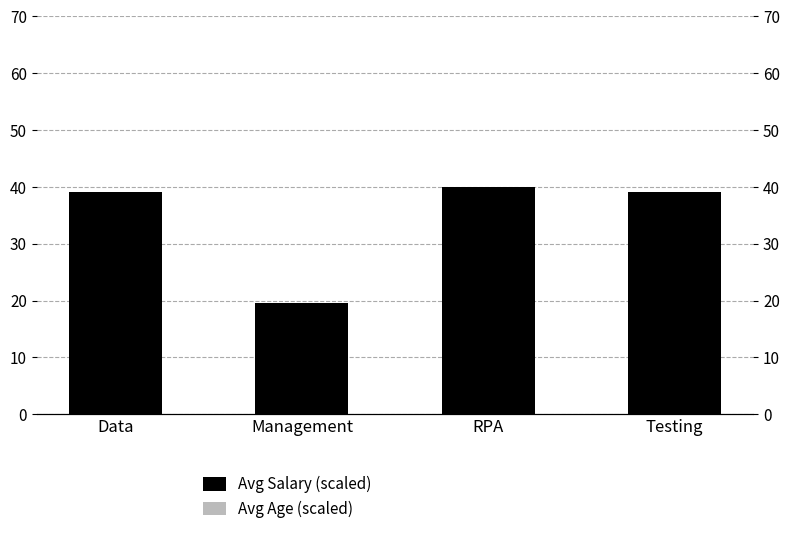

At which label does Avg Salary (scaled) reach its minimum?

Management